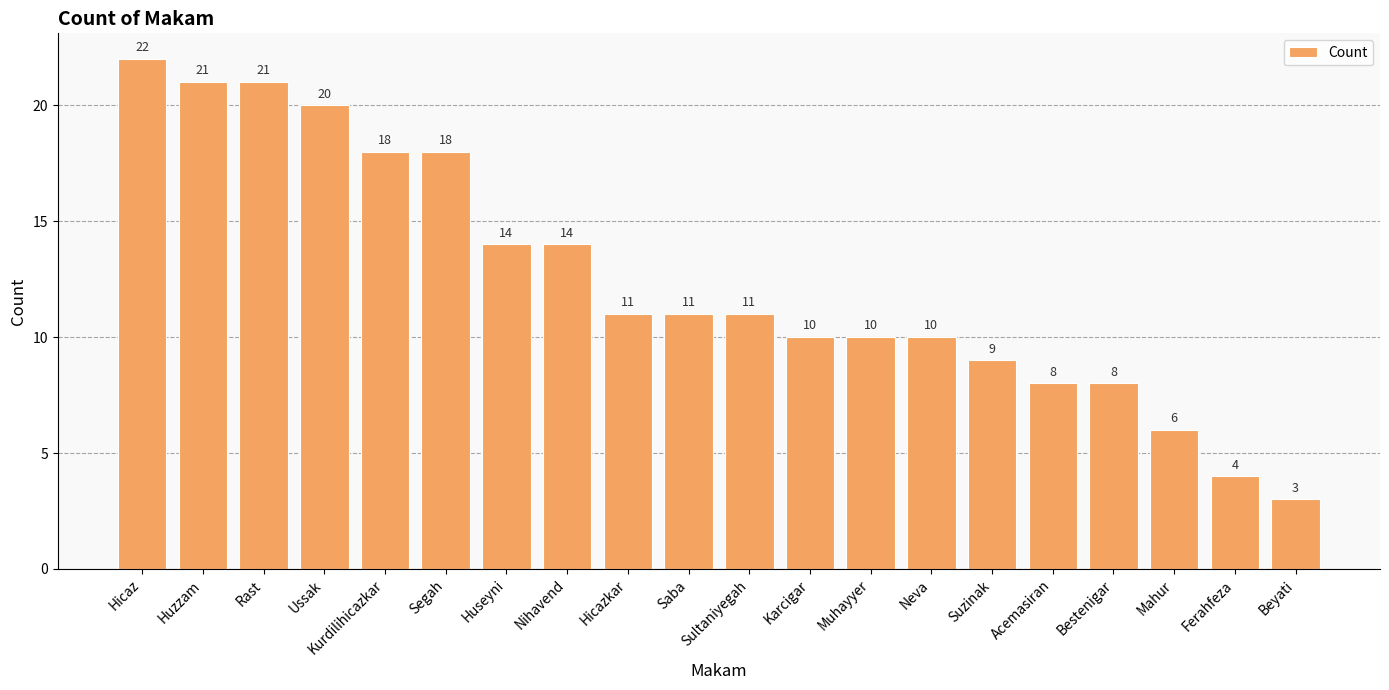

Count the number of data series in this chart.

1